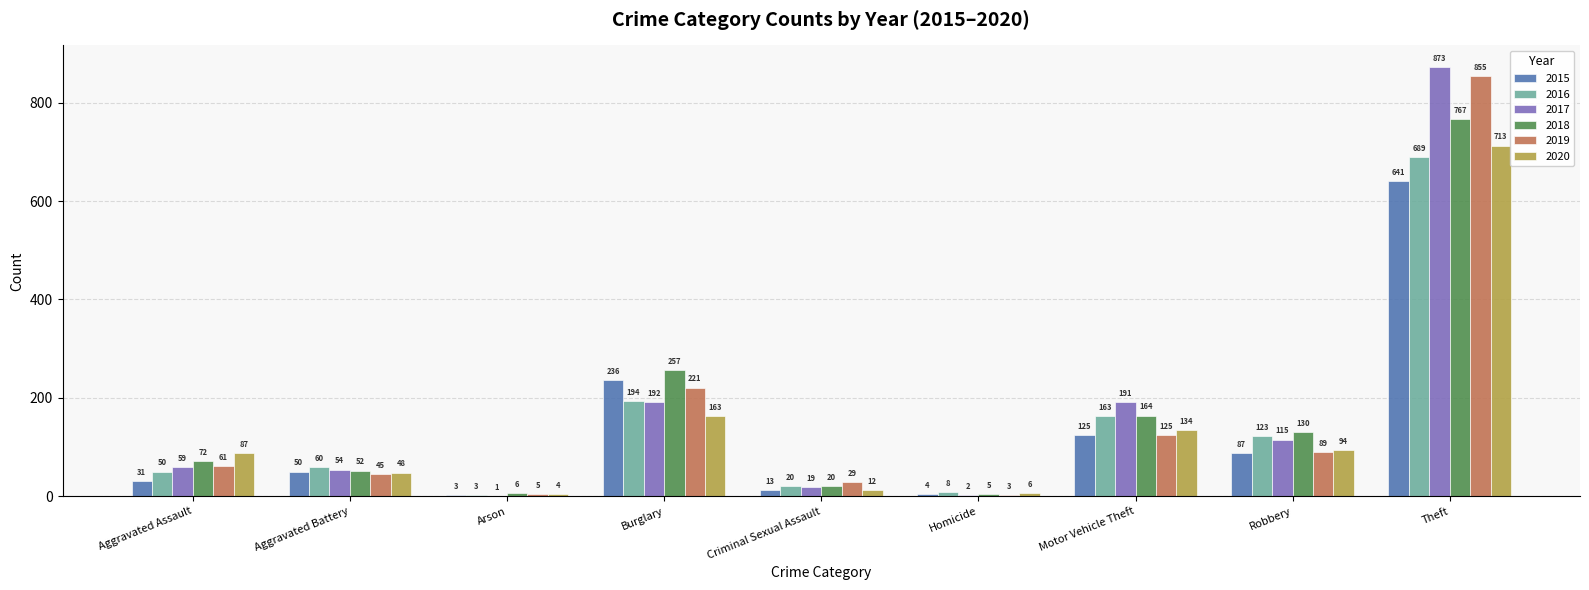

What is the total value across all series at Theft?

4538